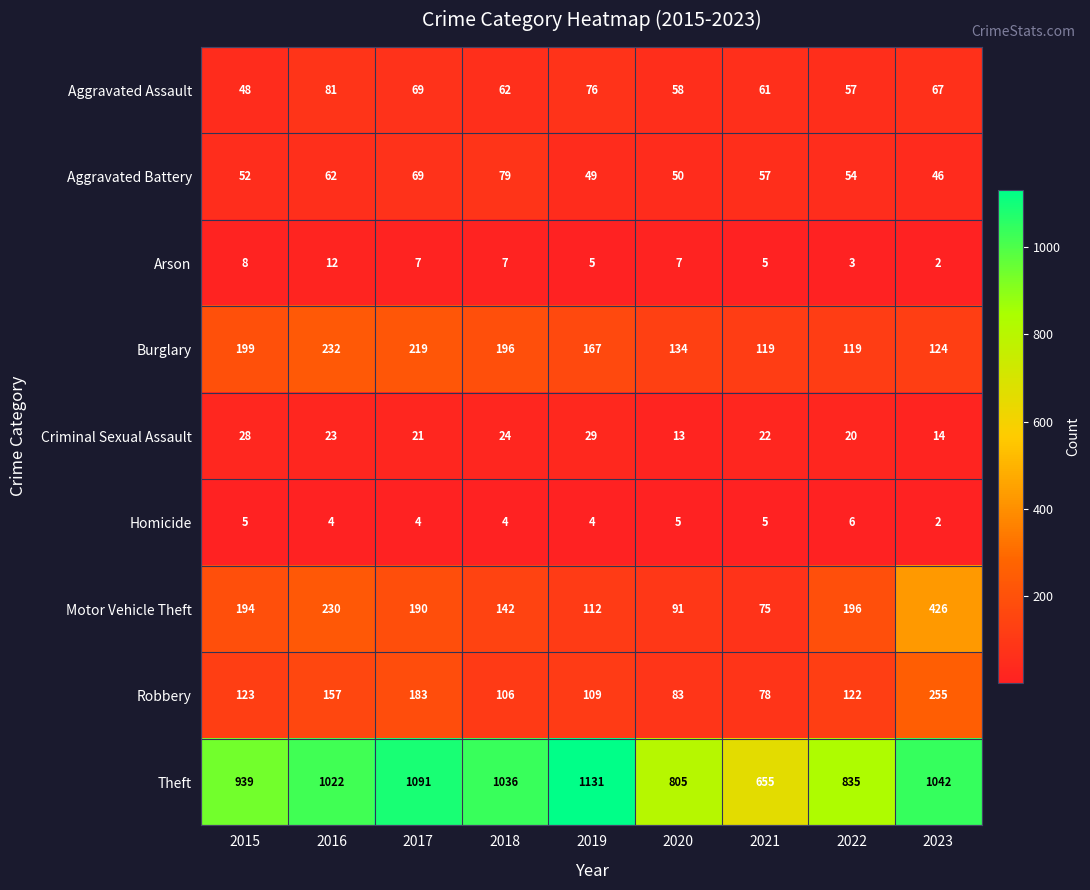

Where does the Homicide series first go above 4?

2015